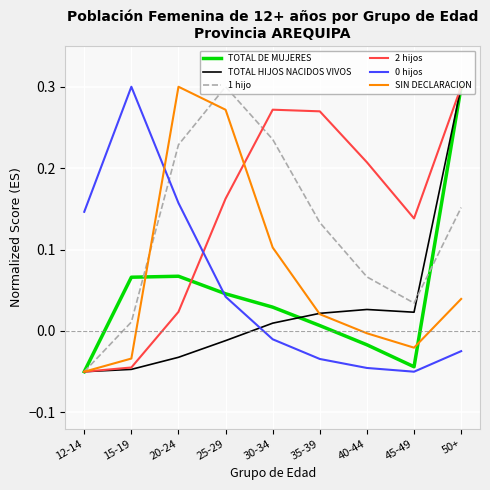

True or false: 2 hijos has a value of 0.3 at 30-34.

True